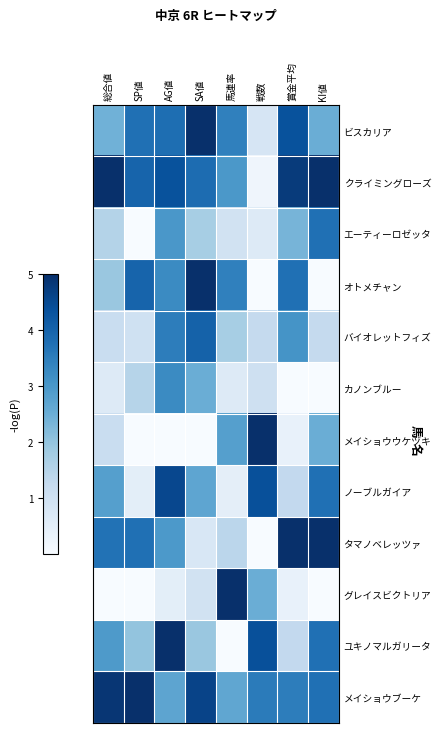

Which series has the largest total across all categories?

メイショウブーケ